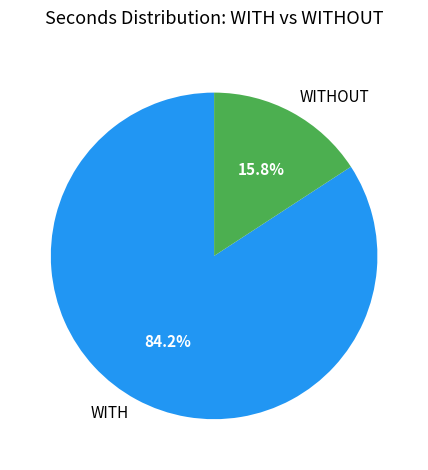

Count the number of slices in the pie.

2